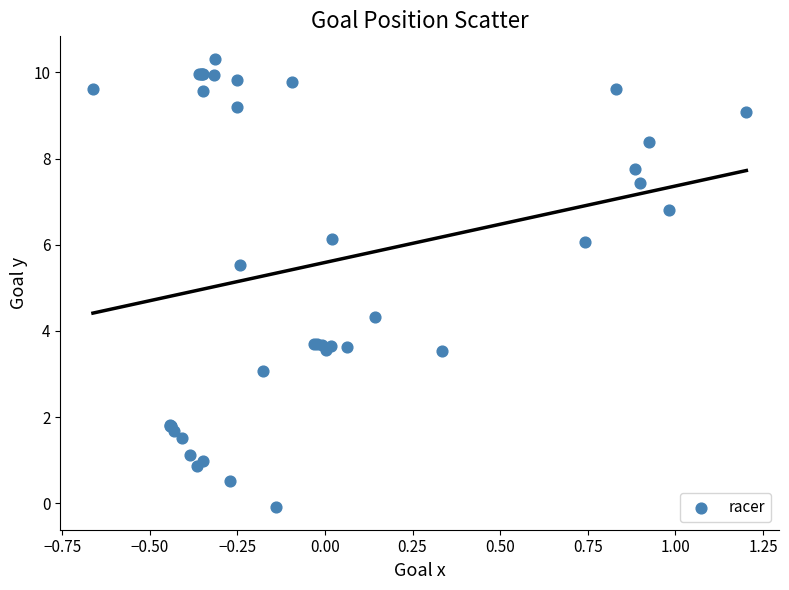

What Y value in the scatter plot is closest to 5?

5.5